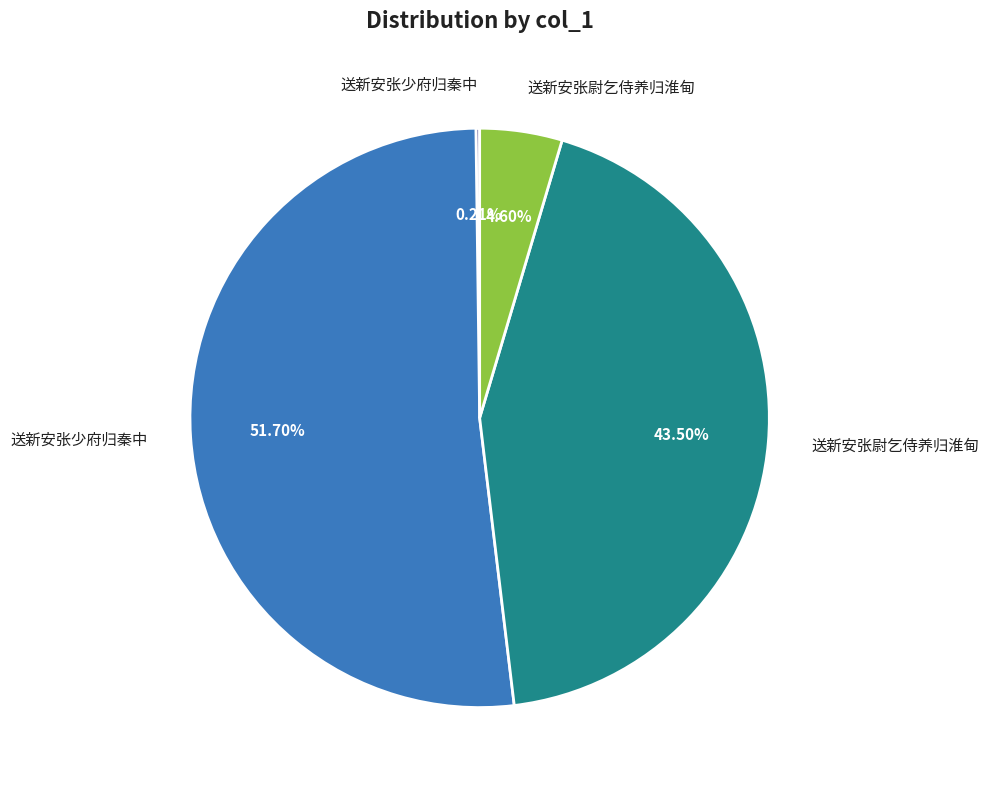

What is the largest slice in the pie chart?

送新安张少府归秦中 (1178395)